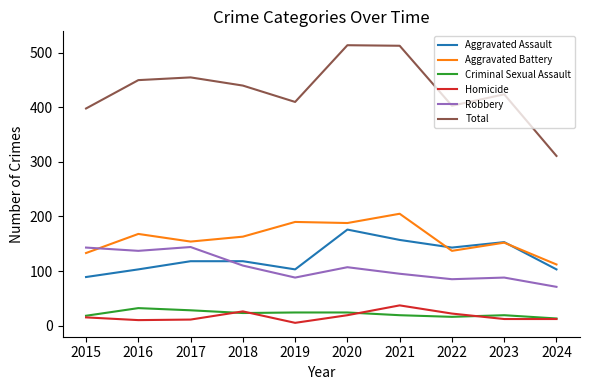

What are all the series names shown in the legend?

Aggravated Assault, Aggravated Battery, Criminal Sexual Assault, Homicide, Robbery, Total